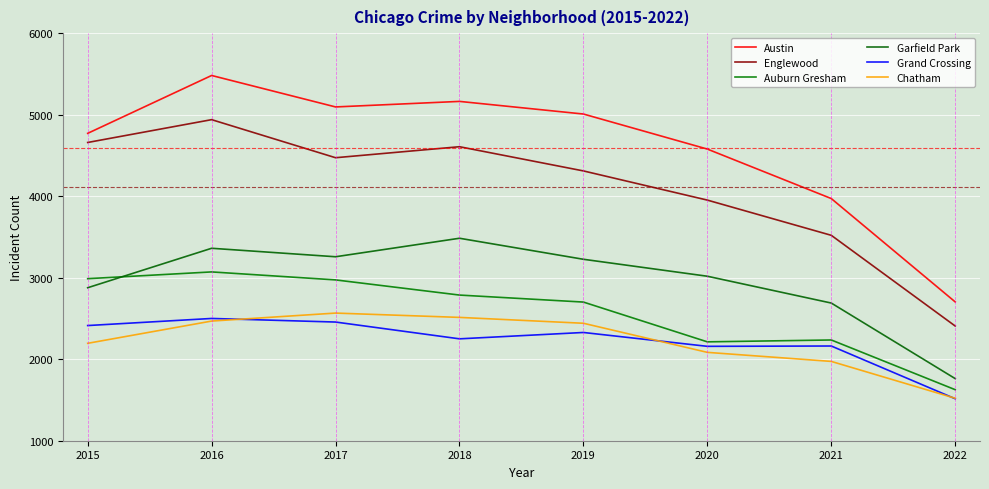

What is the highest value of the Grand Crossing series?

2500